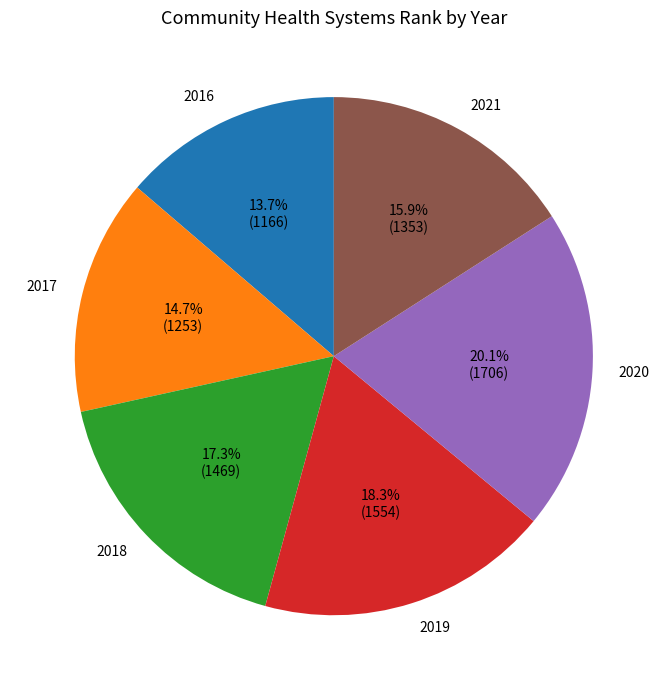

Rank the categories by value from highest to lowest.

2020, 2019, 2018, 2021, 2017, 2016